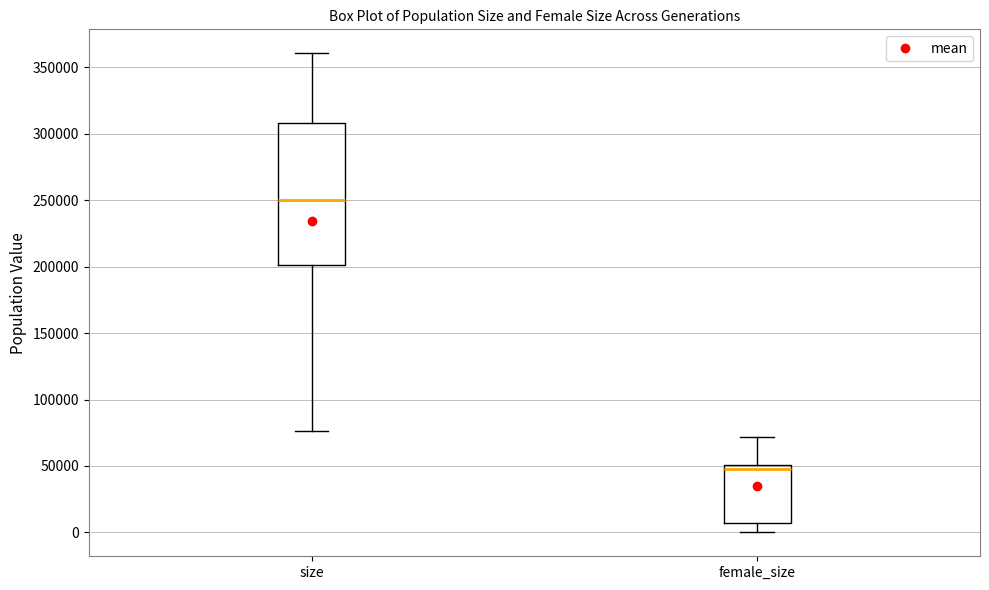

Reading left to right, transcribe this box plot: for each box, give where its median line is, the range the box spans, and where its two whiskers end, as read against the y-axis. The values are not printed on the chart, so give them approximately, as read against the axis.

size: median 250000, box 200000 to 310000, whiskers 75000 to 360000
female_size: median 50000 (just below the box's upper edge), box 5000 to 50000, whiskers 0 to 70000